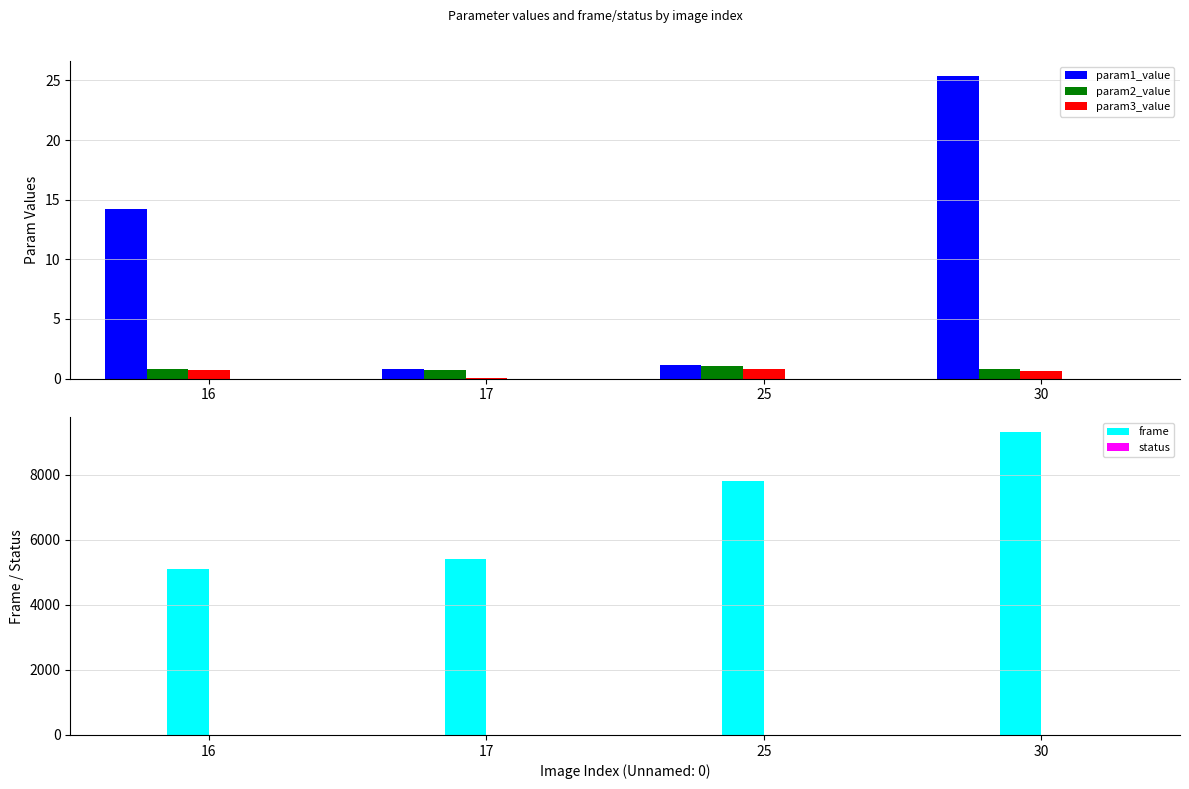

Reading right to left, extract all data points from this chart.

param1_value: 30=25.4	25=1.2	17=0.8	16=14.2
param2_value: 30=0.8	25=1.1	17=0.7	16=0.8
param3_value: 30=0.6	25=0.8	17=0.0	16=0.7
frame: 30=9300.0	25=7800.0	17=5400.0	16=5100.0
status: 30=0.0	25=0.0	17=0.0	16=1.0